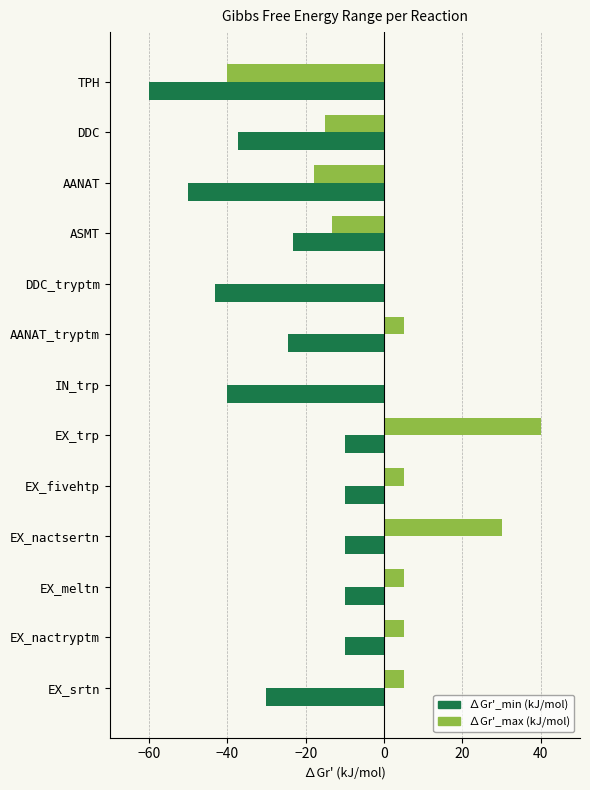

Is it true that ∆Gr'_min (kJ/mol) equals -104.5 at TPH?

False